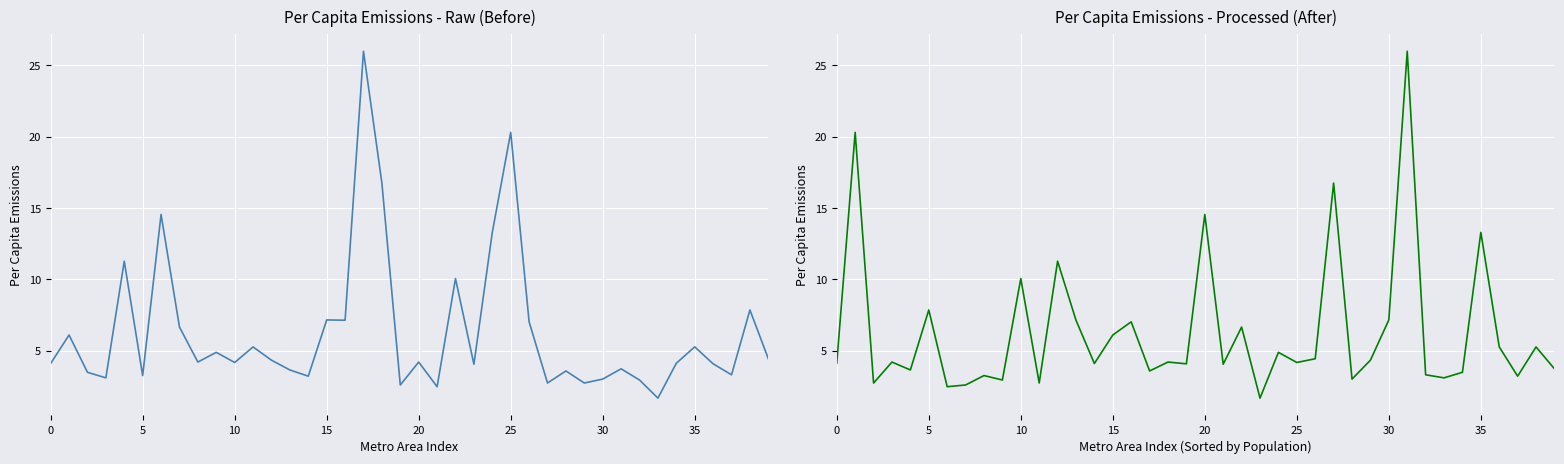

How many interior local valleys does the percapita (sorted) series have?

14